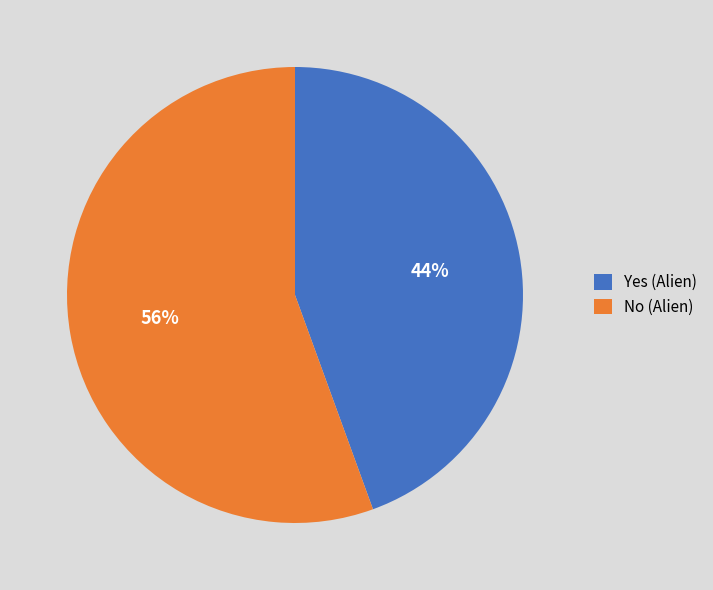

How many slices are in this pie chart?

2